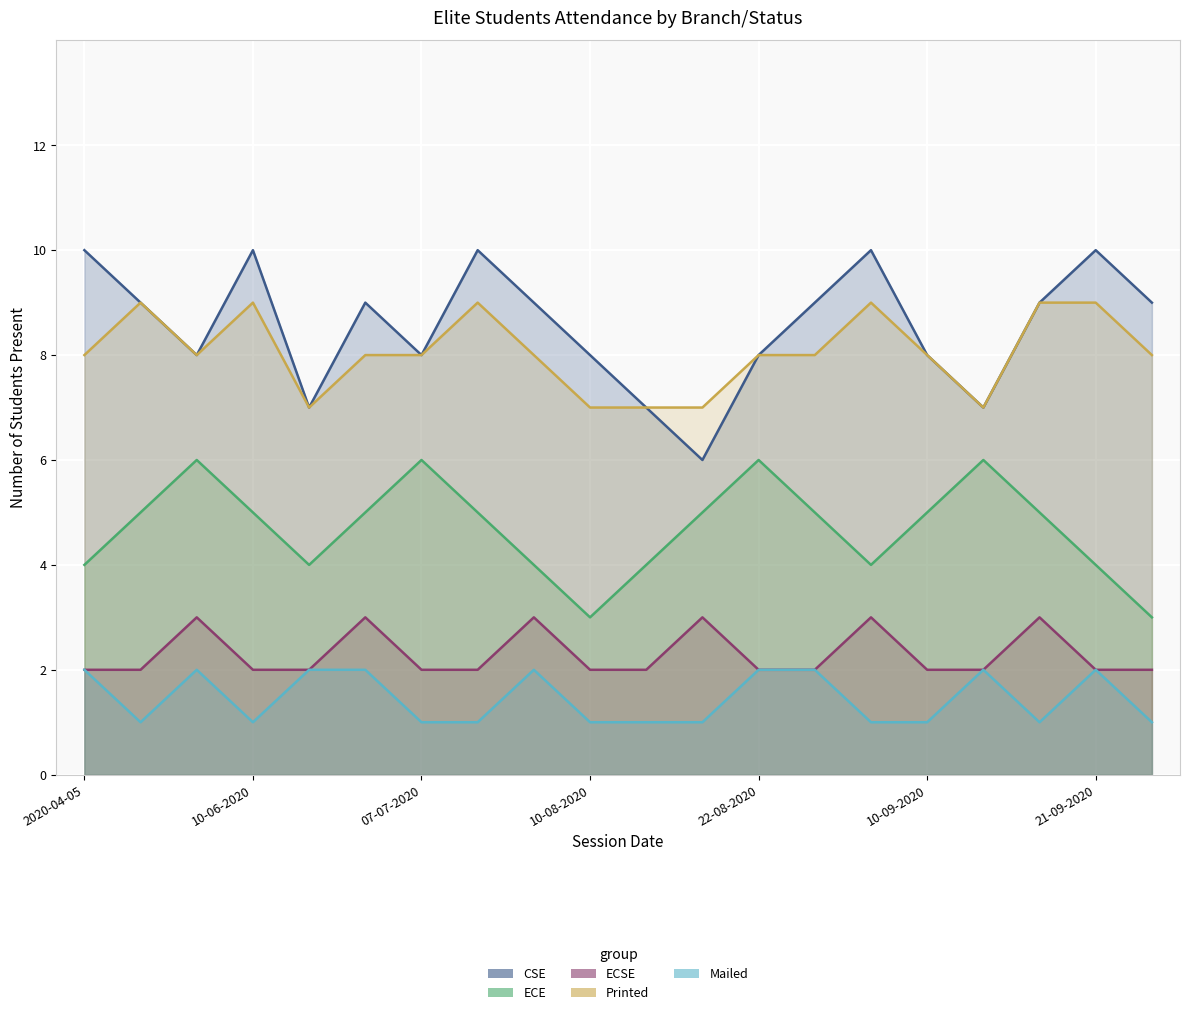

What is the sum of all ECE values?

94